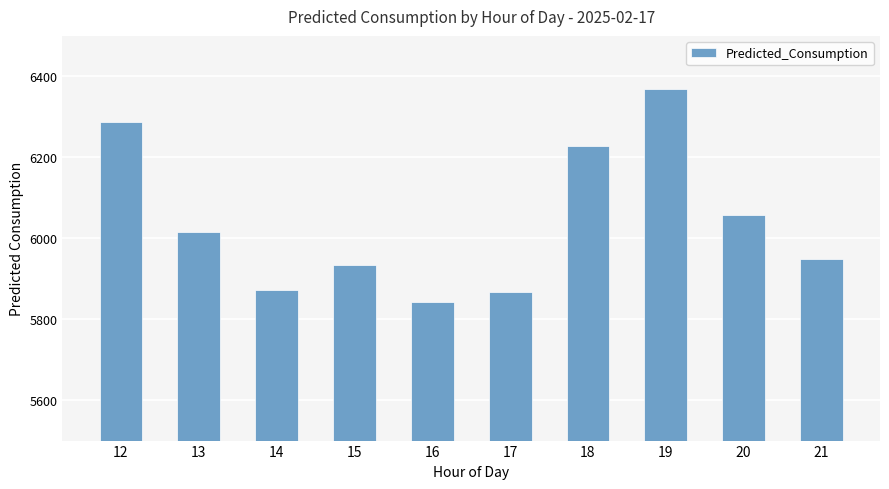

What is the change in value from 12 to 18?

-60.6